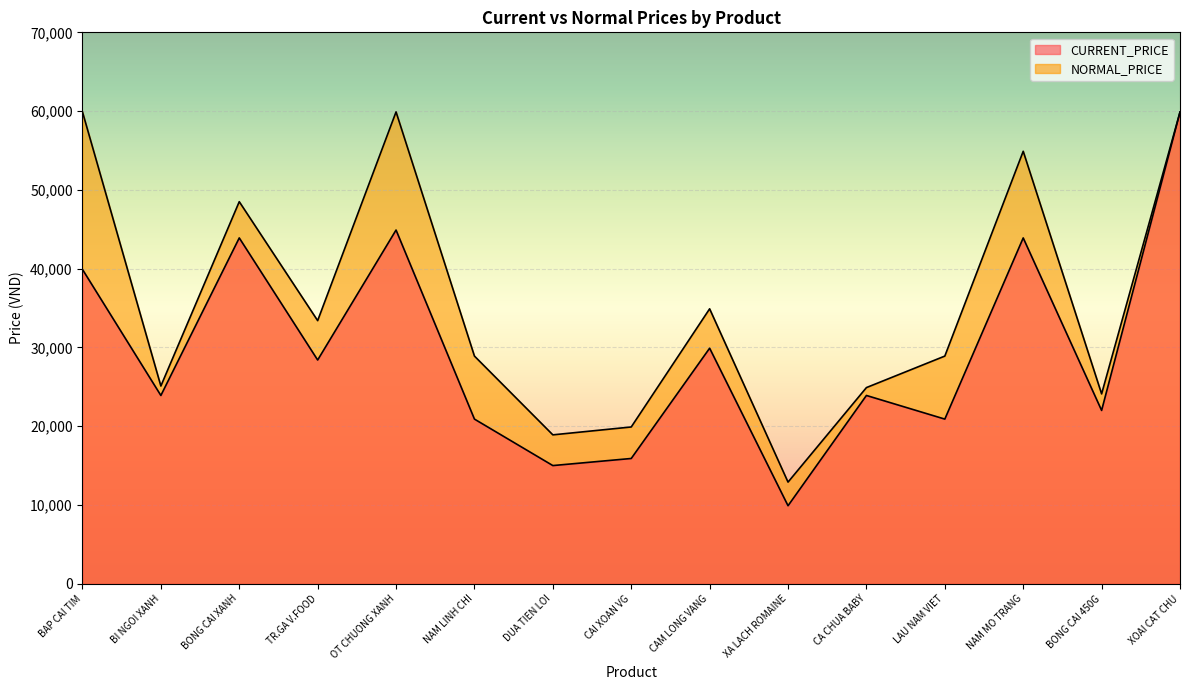

Rank the series at XA LACH ROMAINE from highest to lowest value.

NORMAL_PRICE, CURRENT_PRICE